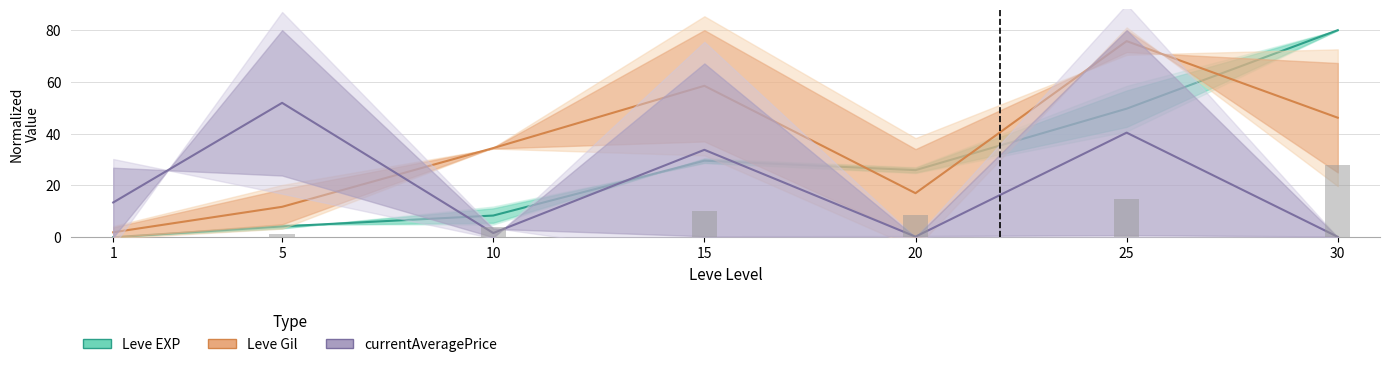

What is the greatest value displayed?

80.0